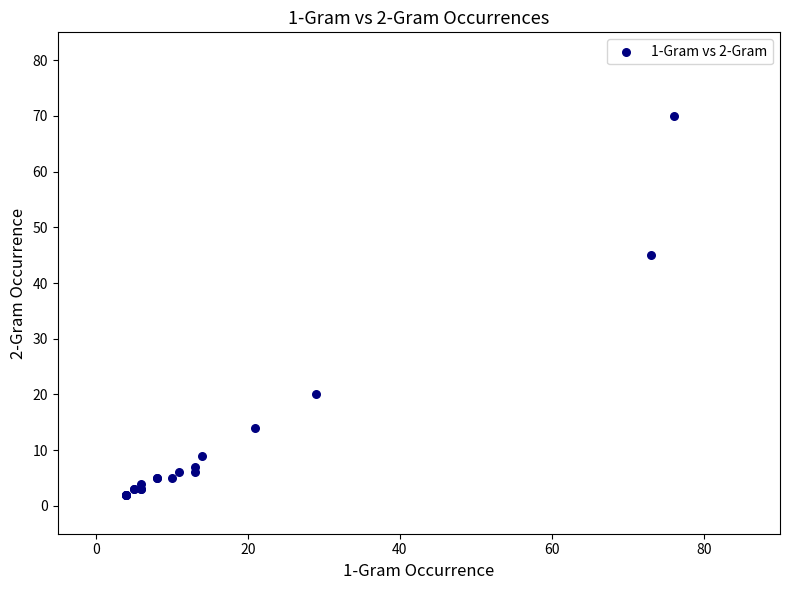

What Y value in the scatter plot is closest to 36?

45